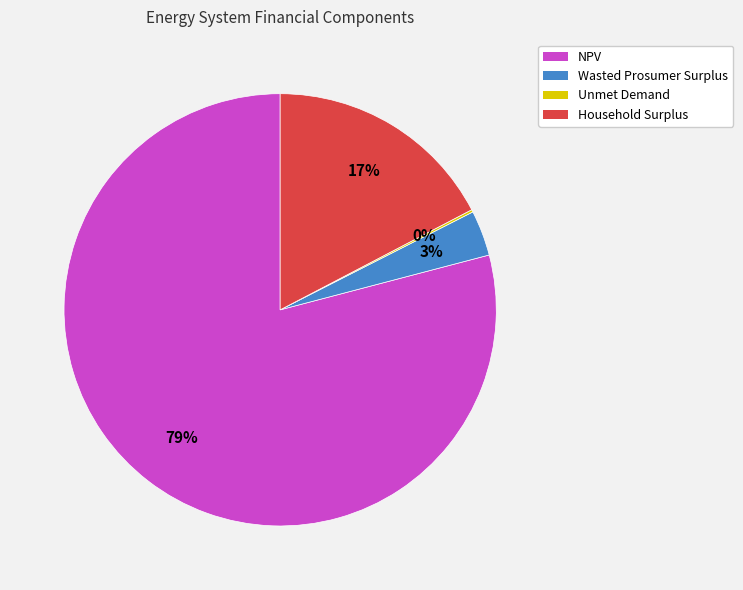

Is there any slice that represents more than half of the pie?

Yes